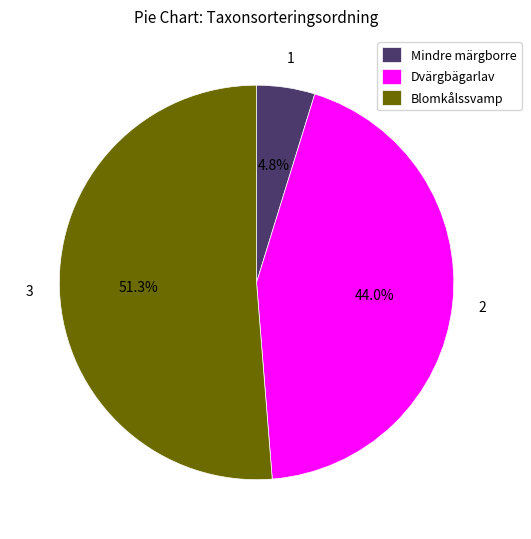

Combined, do Mindre märgborre and Blomkålssvamp account for over 50%?

Yes